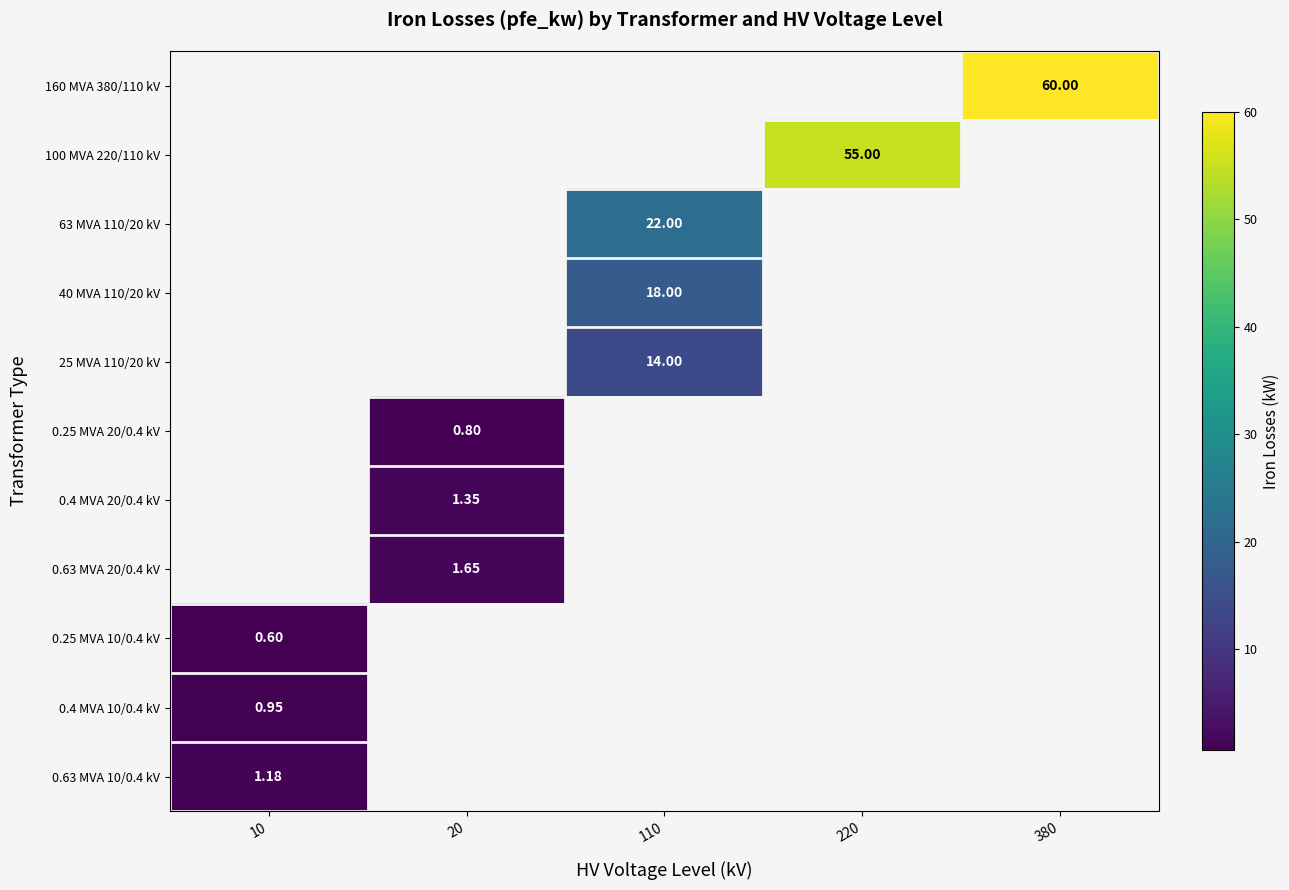

Is the value of 0.63 MVA 10/0.4 kV at 10 greater than the value of 0.25 MVA 20/0.4 kV at 20?

Yes